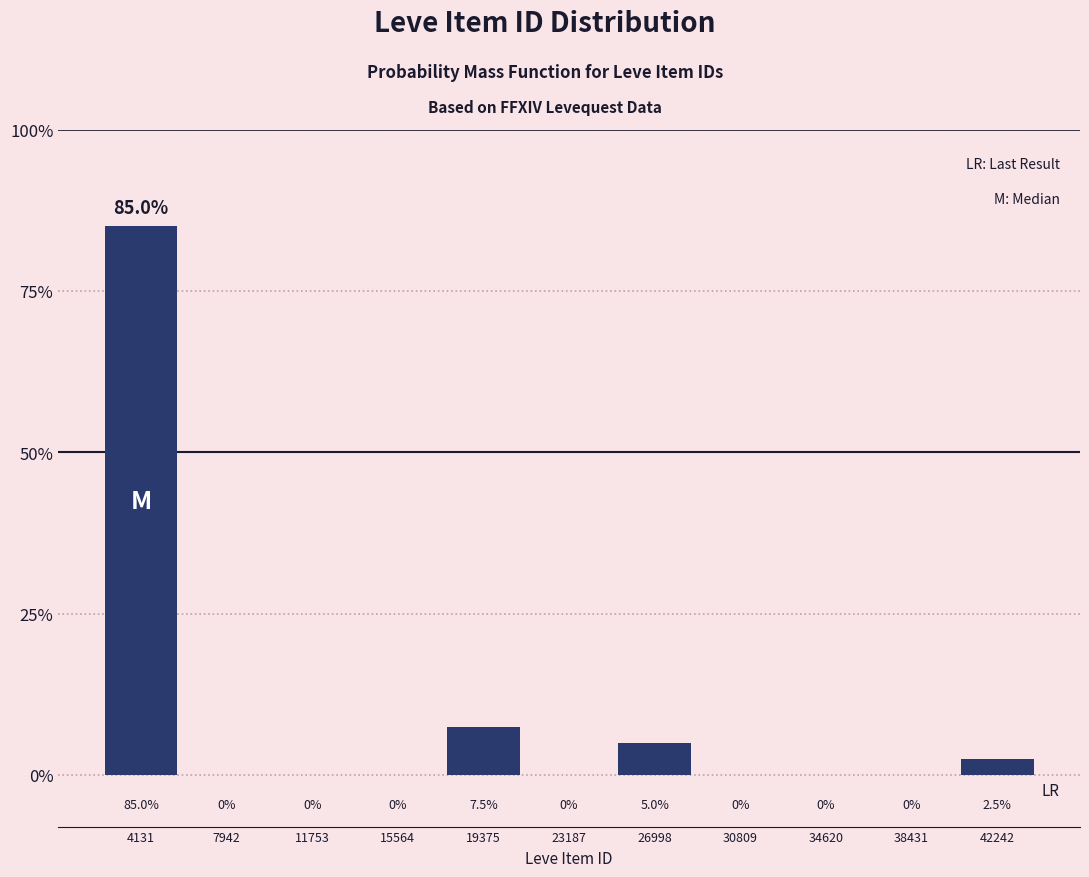

How tall is the bar that spans 40500 to 44000 on the x-axis? The bar edges are not printed on the chart, so give them approximately, as read against the axis.

2.5